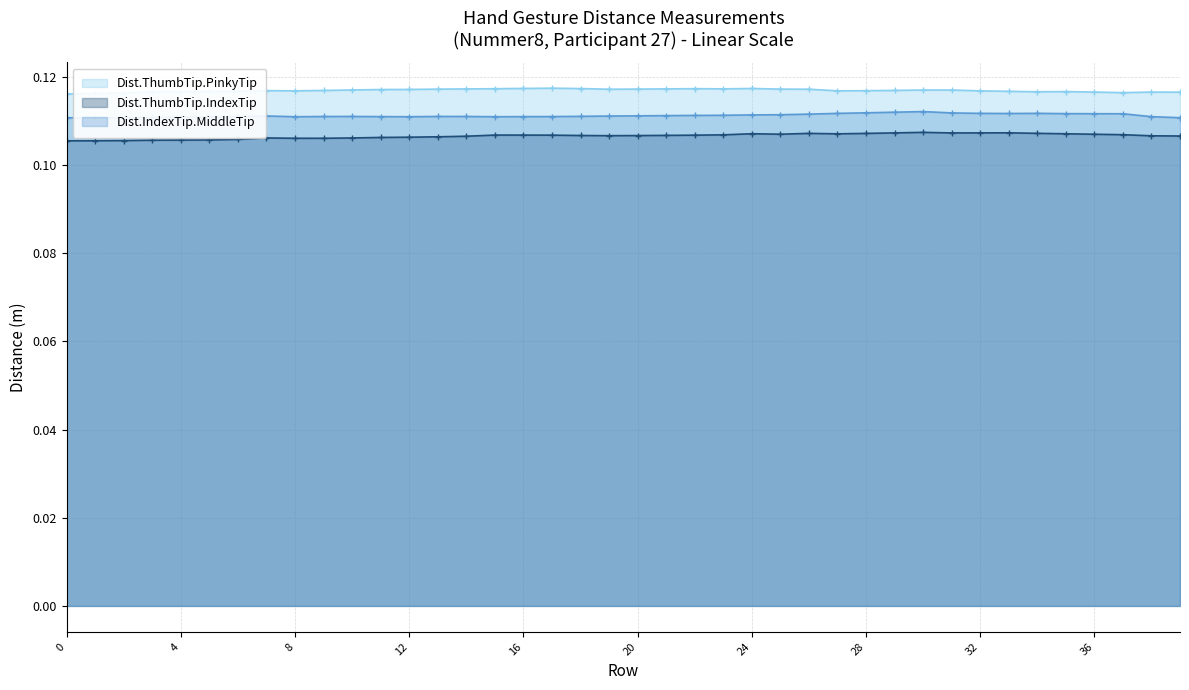

True or false: Dist.IndexTip.MiddleTip and Dist.ThumbTip.IndexTip cross at least once.

False